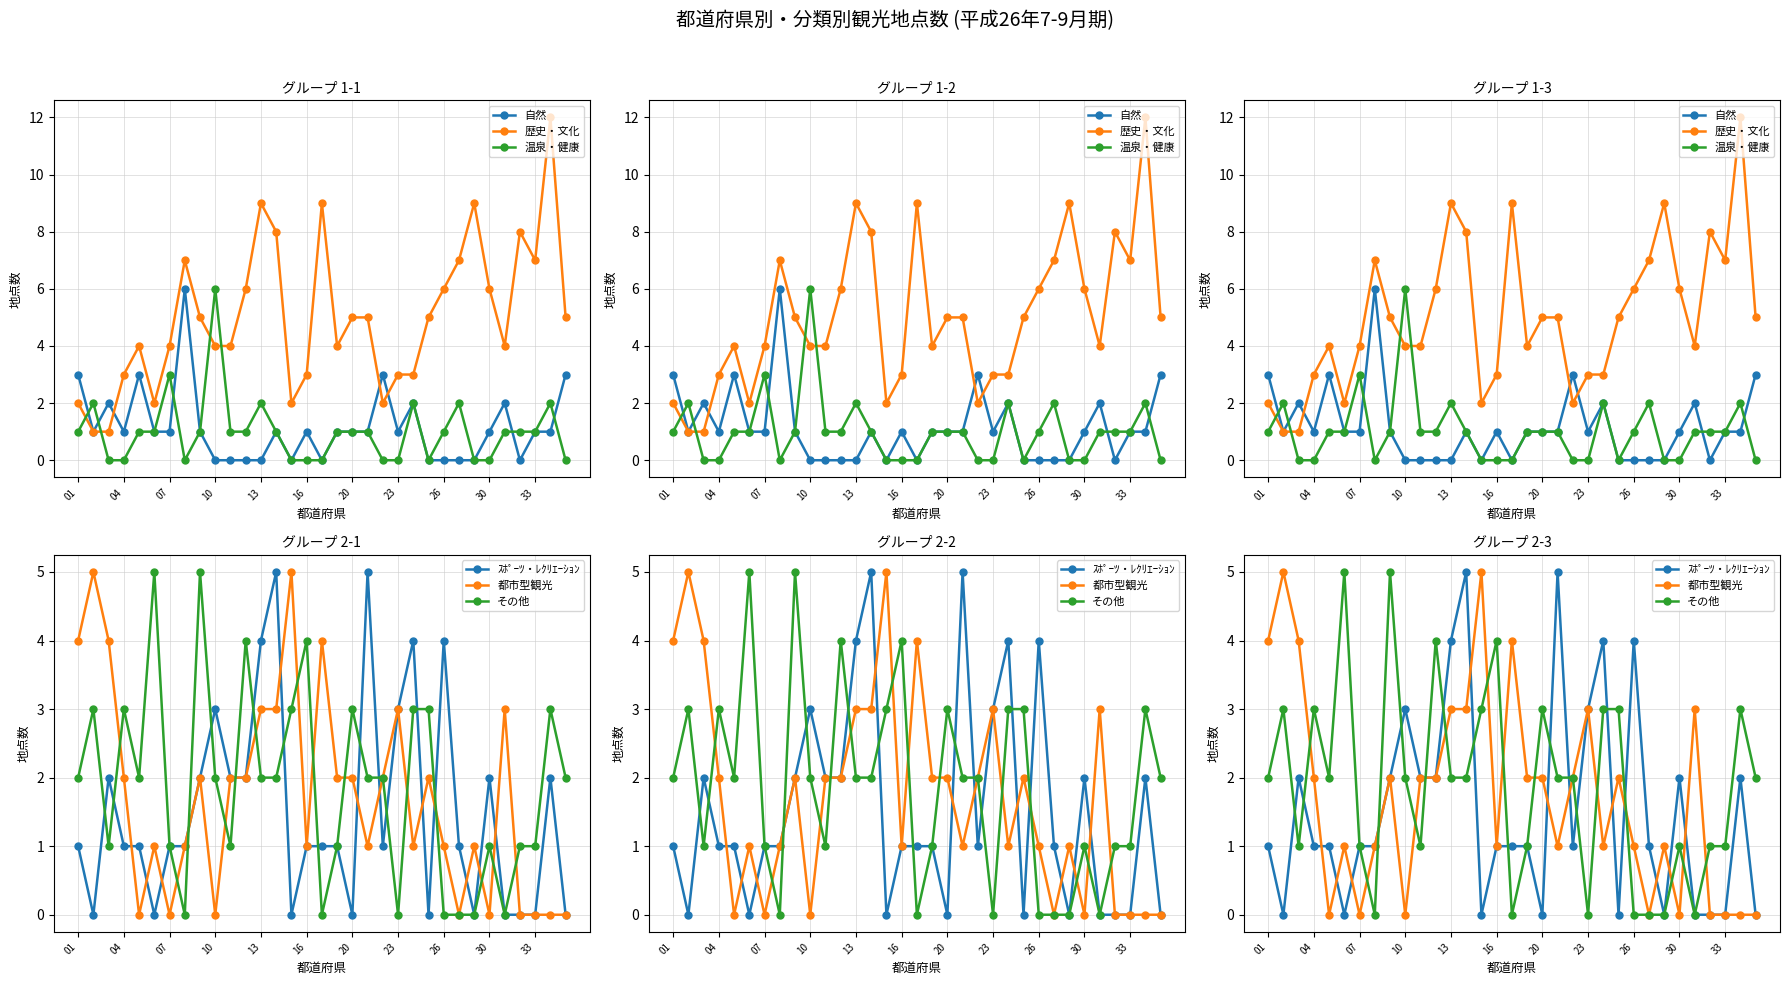

After their last crossing, which series has the higher values: ｽﾎﾟｰﾂ・ﾚｸﾘｴｰｼｮﾝ or 自然?

自然